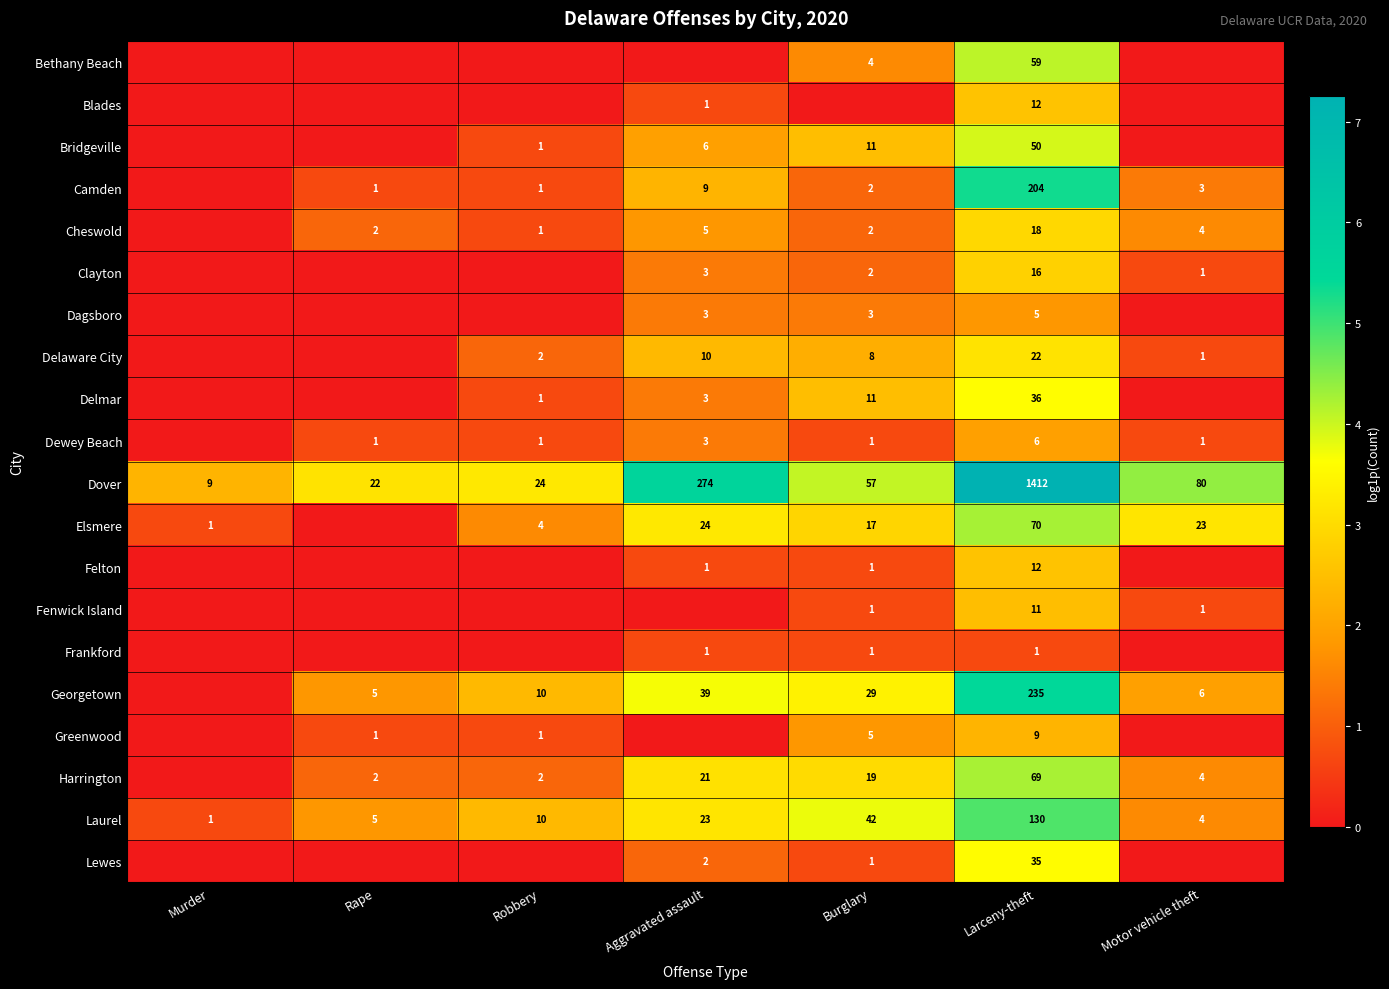

Which has a higher value, Robbery or Aggravated assault?

Robbery